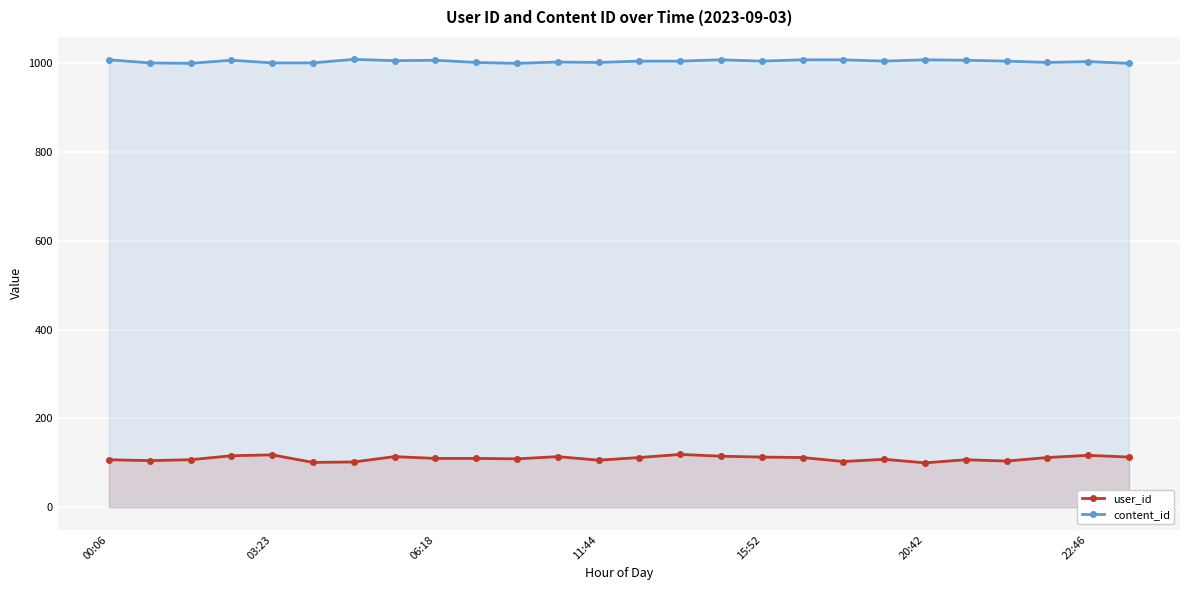

How many categories are shown in the chart?

26